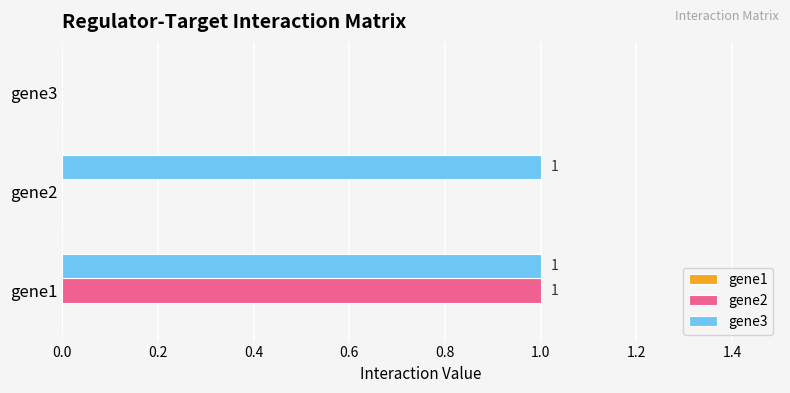

Which series has the largest total across all categories?

gene3